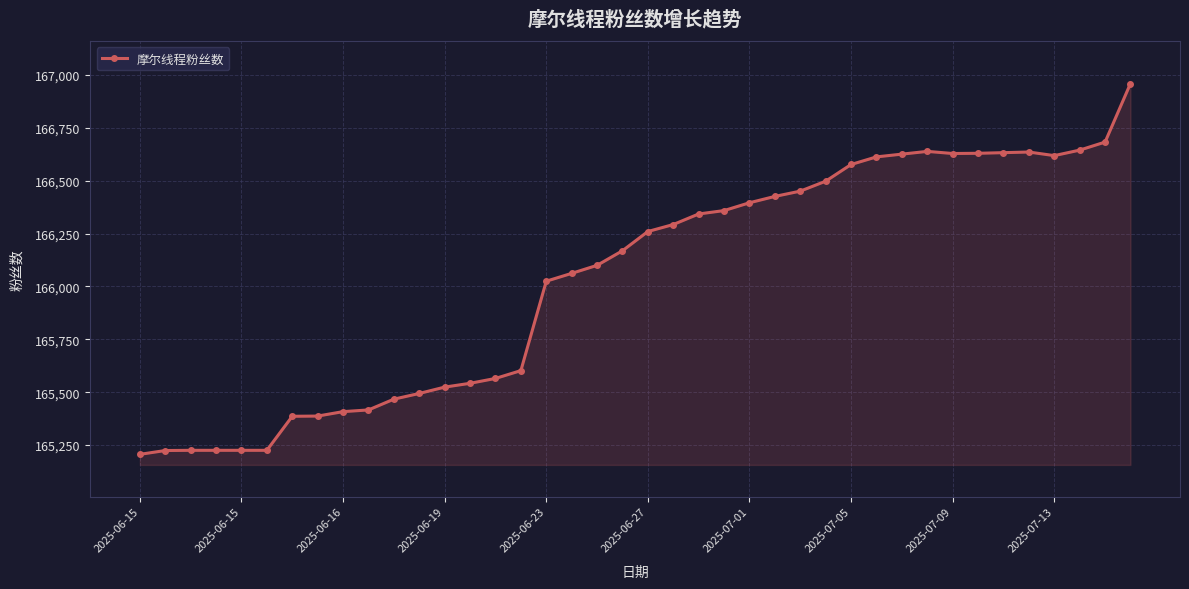

True or false: the data has more than 0 interior local peaks.

True